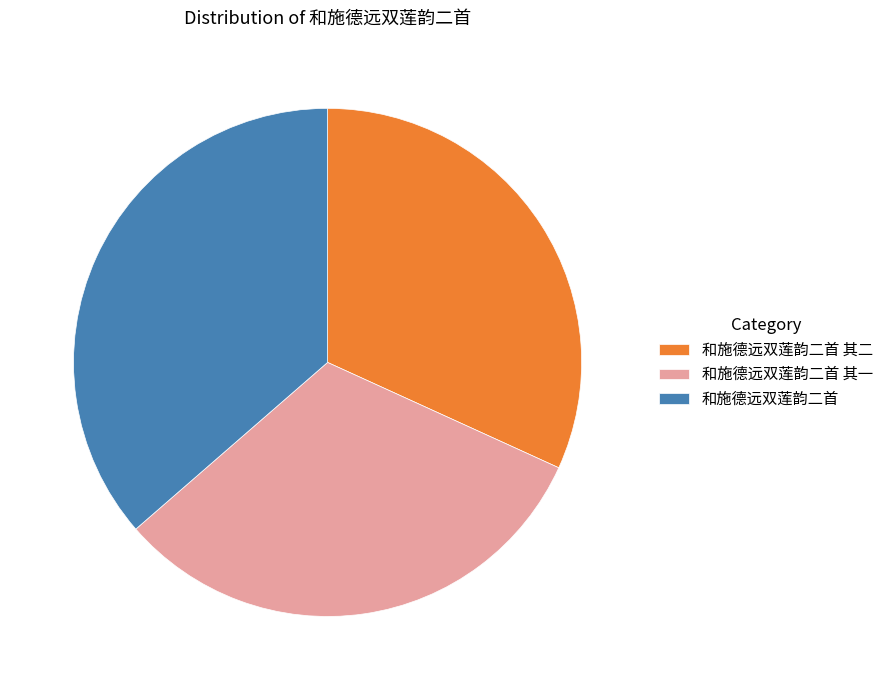

Approximately how many times larger is the value at 和施德远双莲韵二首 其一 compared to 和施德远双莲韵二首?

0.9